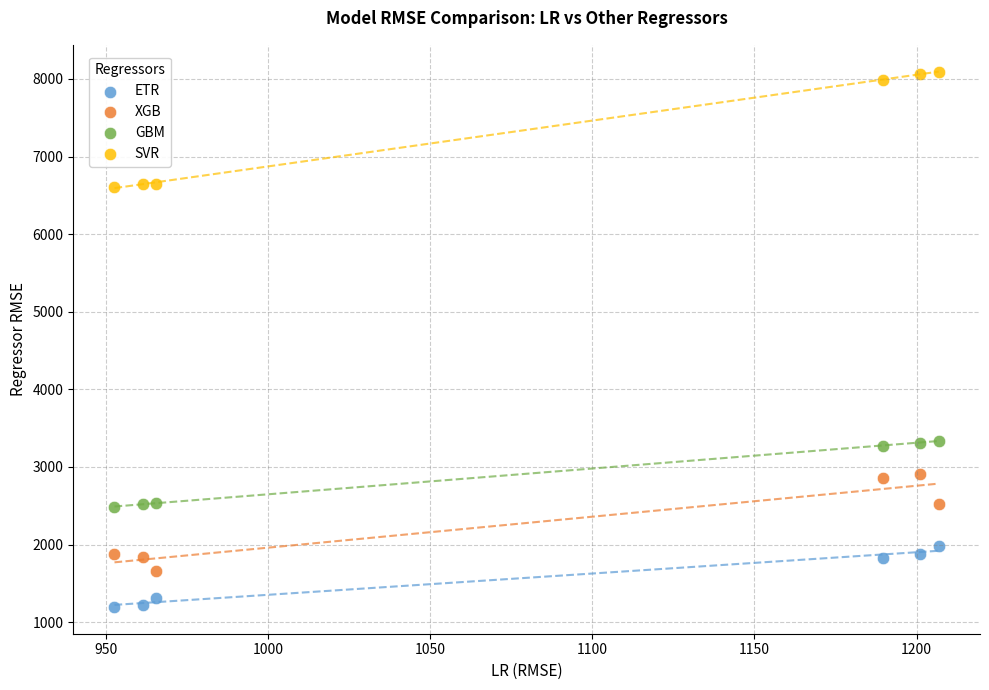

Which series has the largest Y range (max minus min)?

SVR